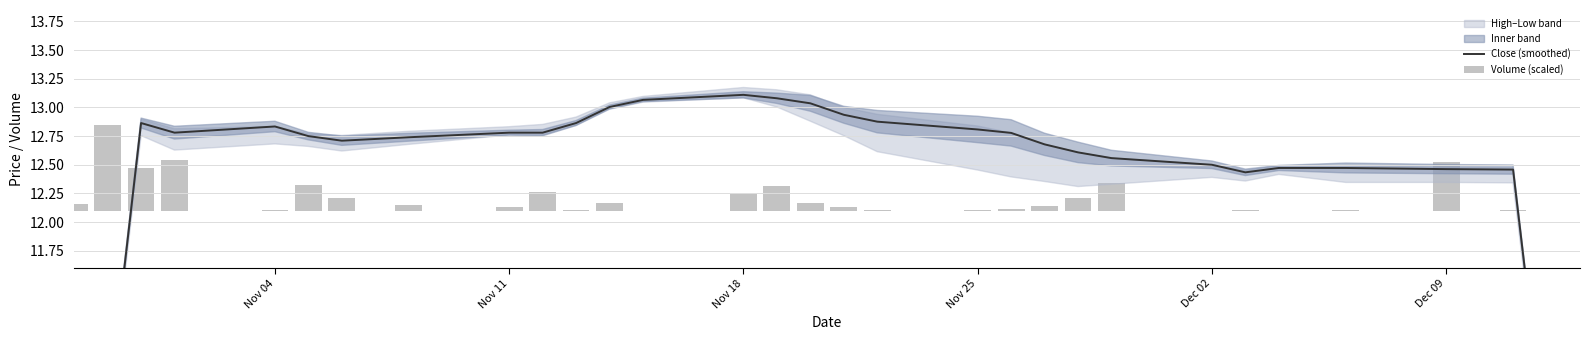

Reading left to right, what are all the values shown in this chart?

Close (smoothed): 7.8	10.3	12.9	12.8	12.8	12.8	12.7	12.7	12.8	12.8	12.9	13.0	13.1	13.1	13.1	13.0	12.9	12.9	12.8	12.8	12.7	12.6	12.6	12.5	12.4	12.5	12.5	12.5	12.5	10.0	7.5
Volume (scaled): 0.1	0.8	0.4	0.4	0.0	0.2	0.1	0.1	0.0	0.2	0.0	0.1	0.0	0.1	0.2	0.1	0.0	0.0	0.0	0.0	0.0	0.1	0.2	0.0	0.0	0.0	0.0	0.4	0.0	0.0	0.0